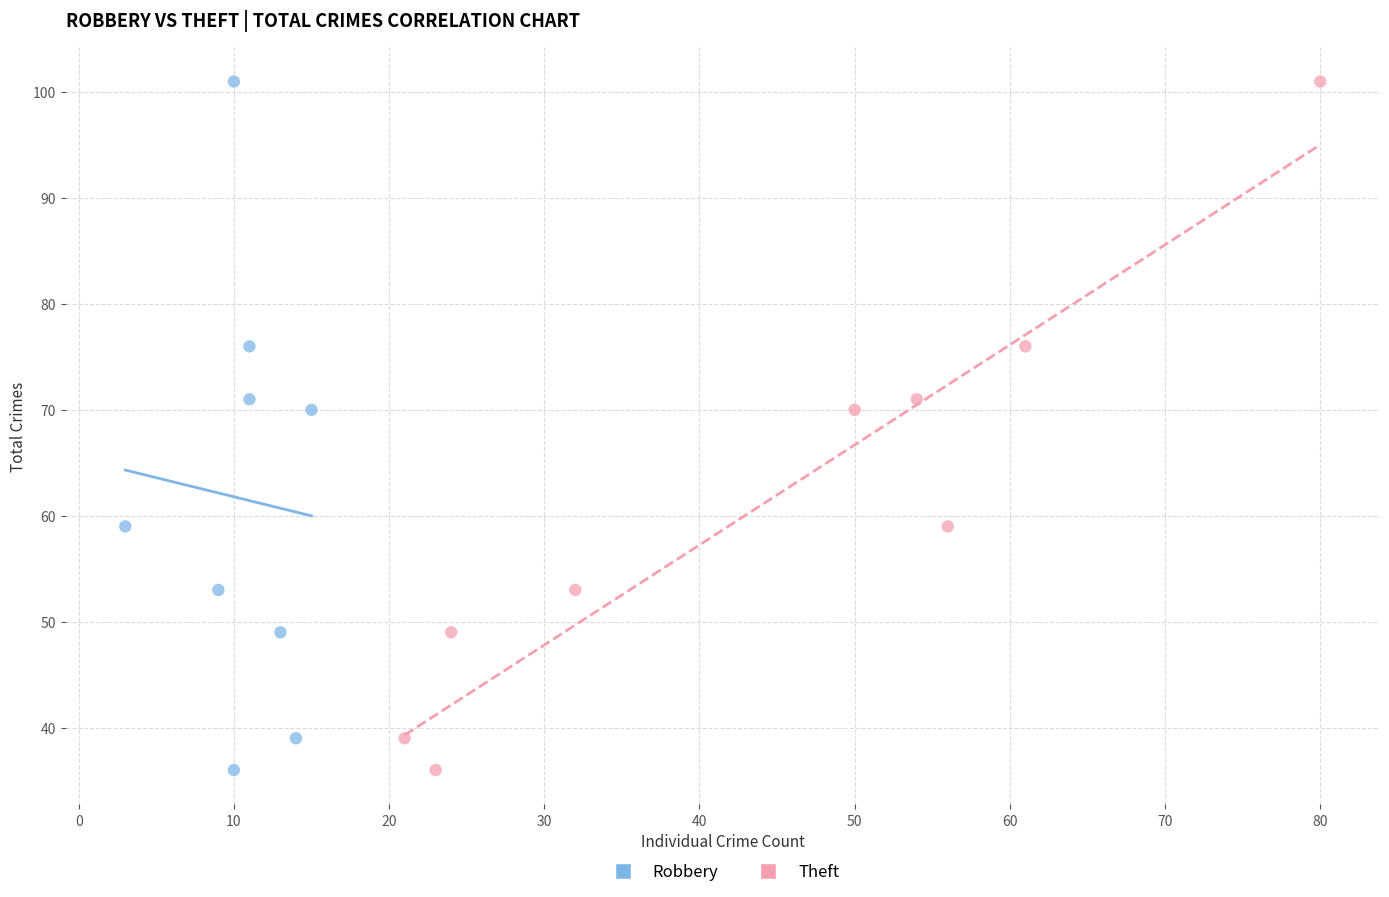

What are all the series names shown in the legend?

Robbery, Theft